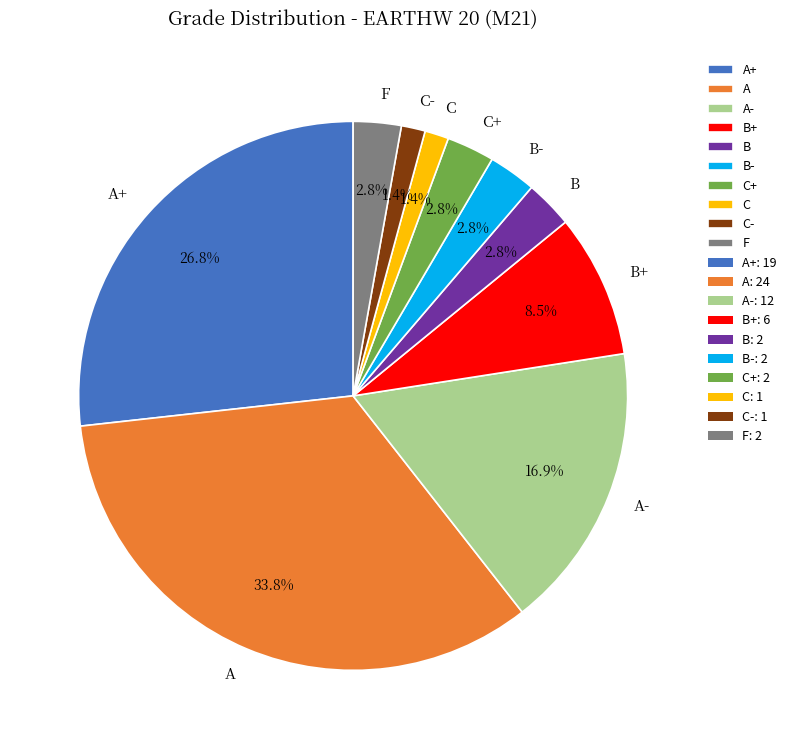

Is there any slice that represents more than half of the pie?

No